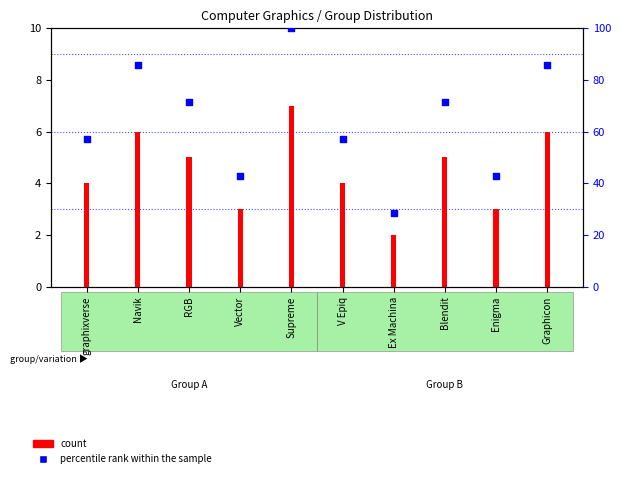

Between Enigma and graphixverse, which is larger?

graphixverse